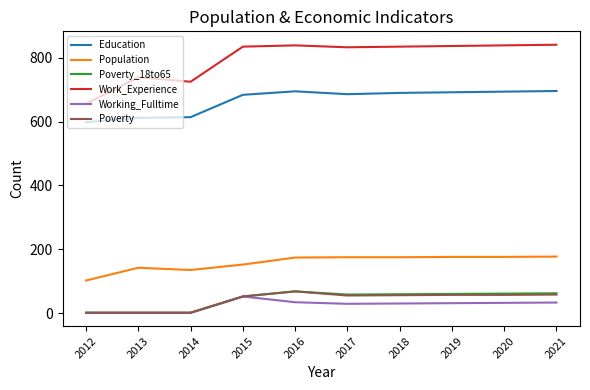

True or false: Poverty and Population intersect in this chart.

False